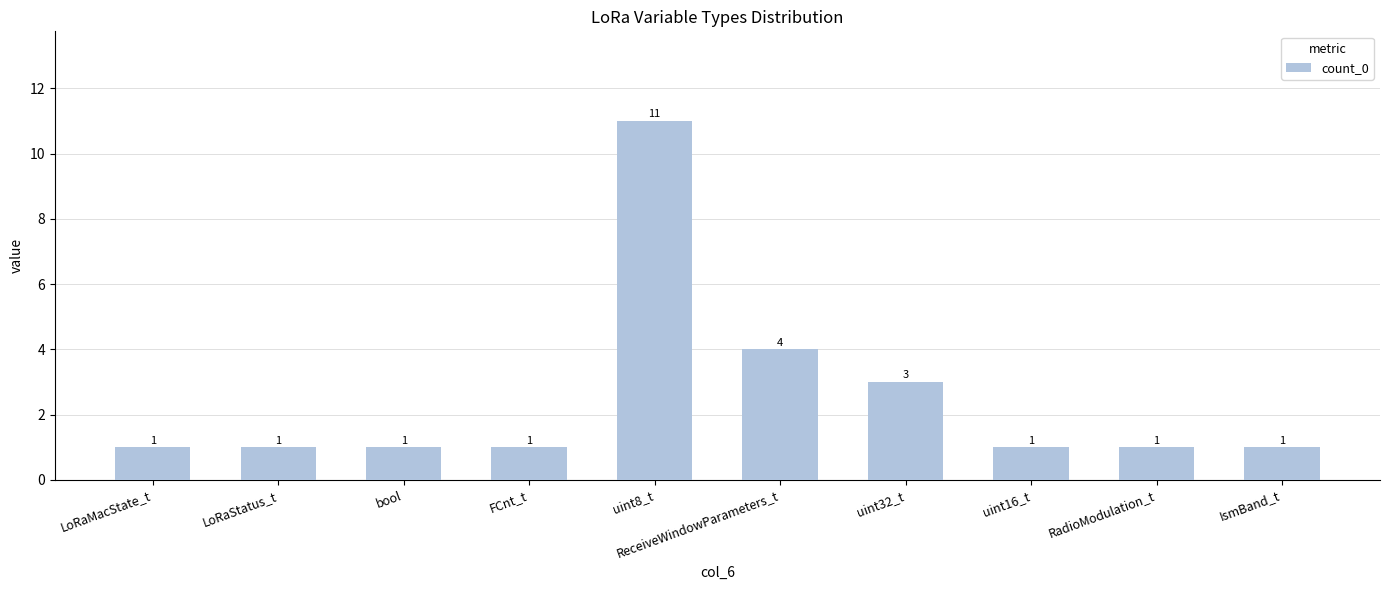

What is the value of the 3rd bar from the left?

1